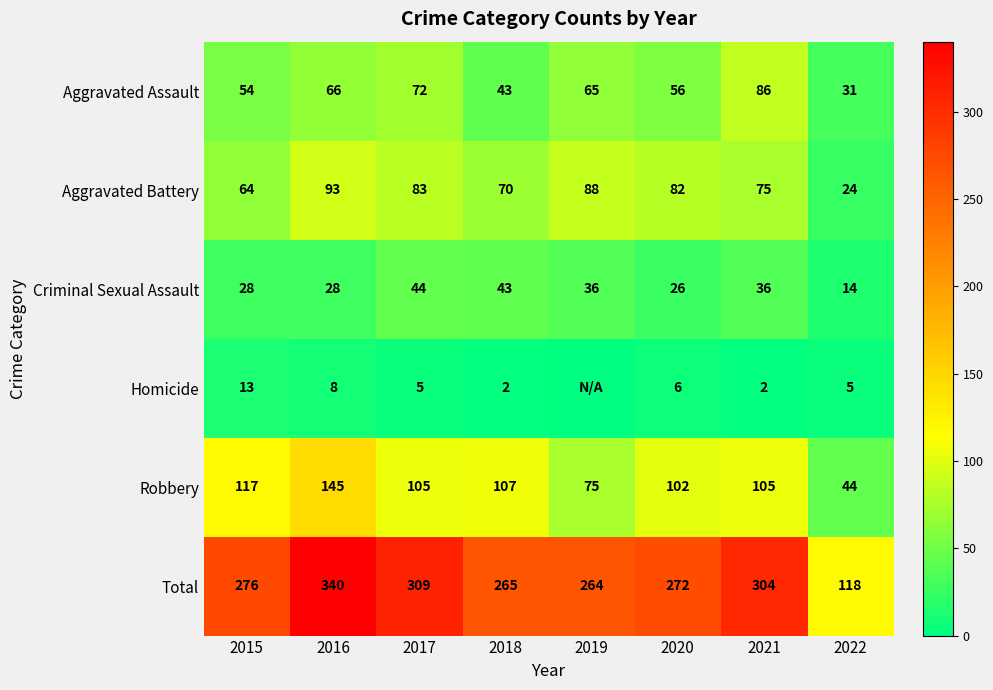

What is the minimum value for Robbery?

44